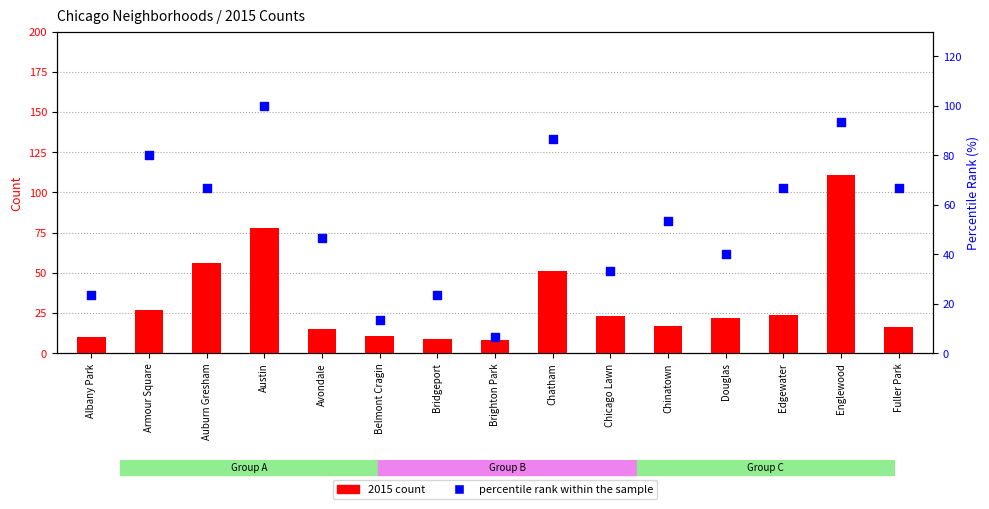

Which series reaches the maximum Y coordinate?

2015 count